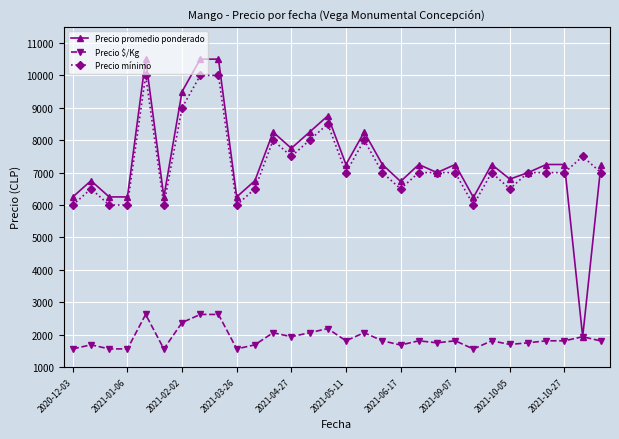

What are all the series names shown in the legend?

Precio promedio ponderado, Precio $/Kg, Precio mínimo